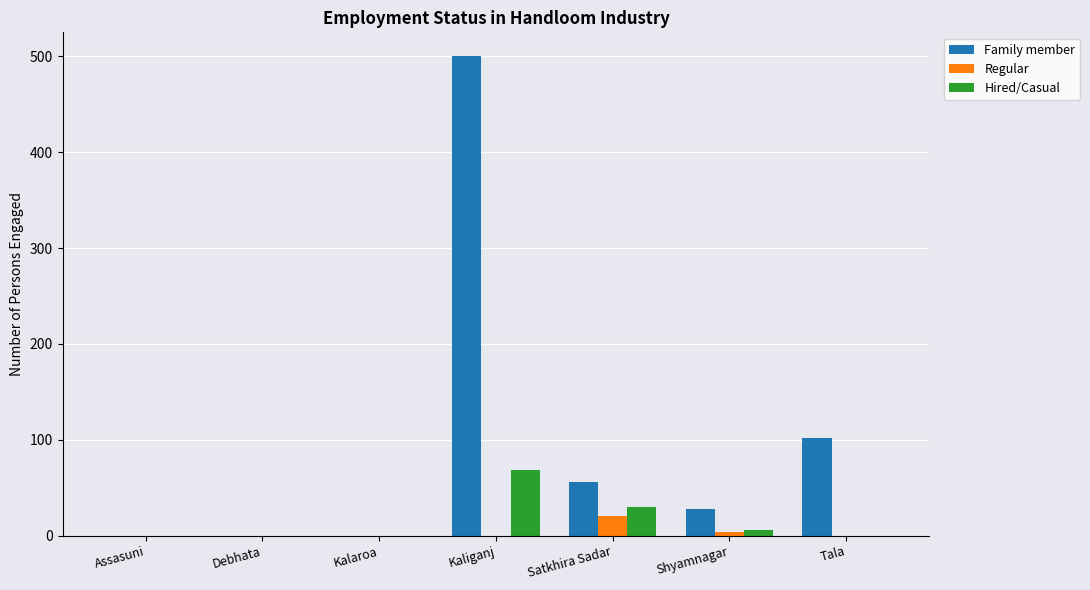

How many groups of bars are there?

7